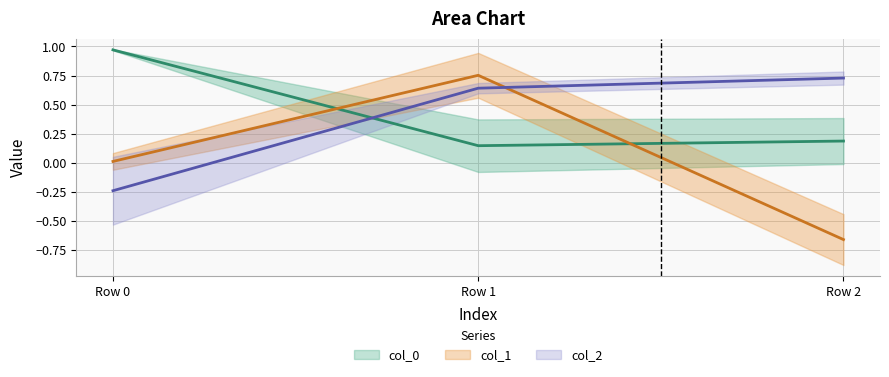

What are all the series names shown in the legend?

col_0, col_1, col_2